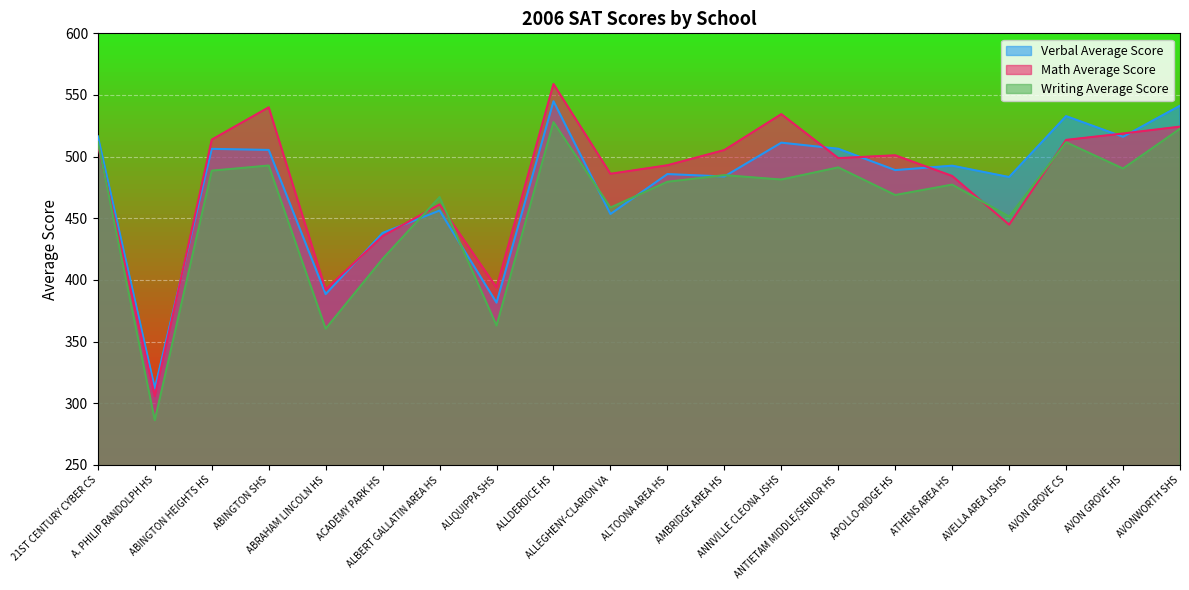

What is the label of the 17th point from the right?

ABINGTON SHS